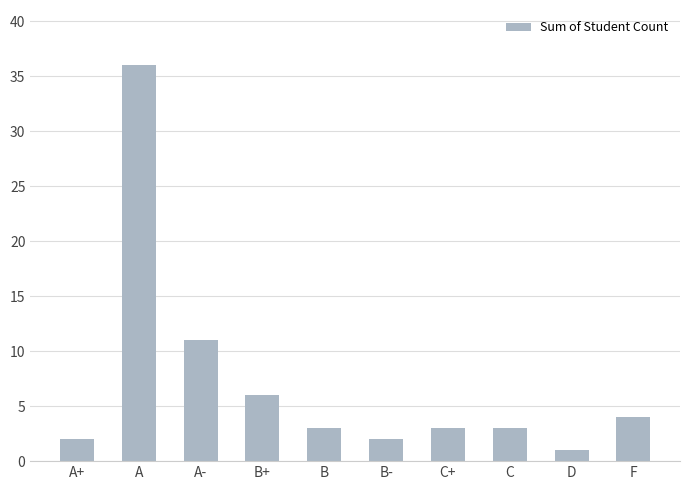

Which has a higher value, F or D?

F